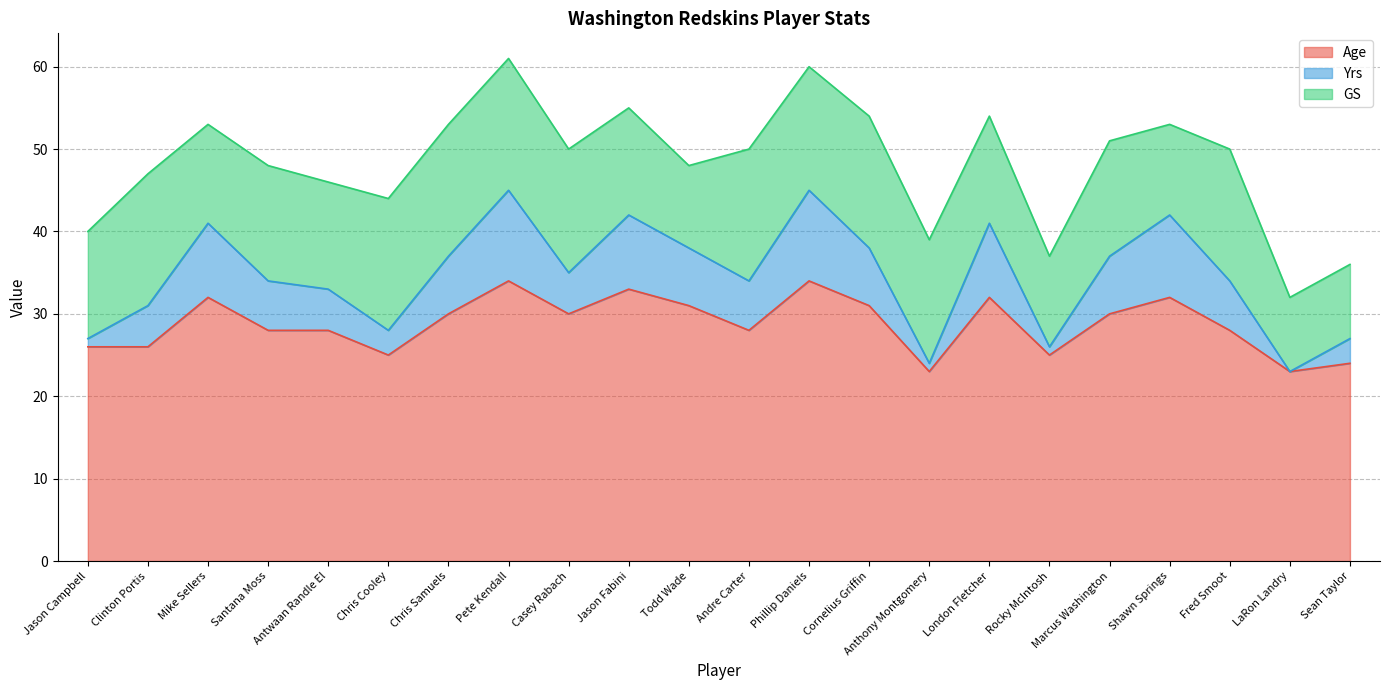

Where is Yrs nearest to the value 34?

Santana Moss